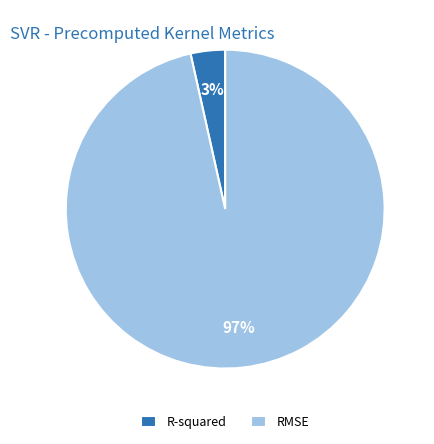

Is it true that RMSE is 97% of the pie?

True